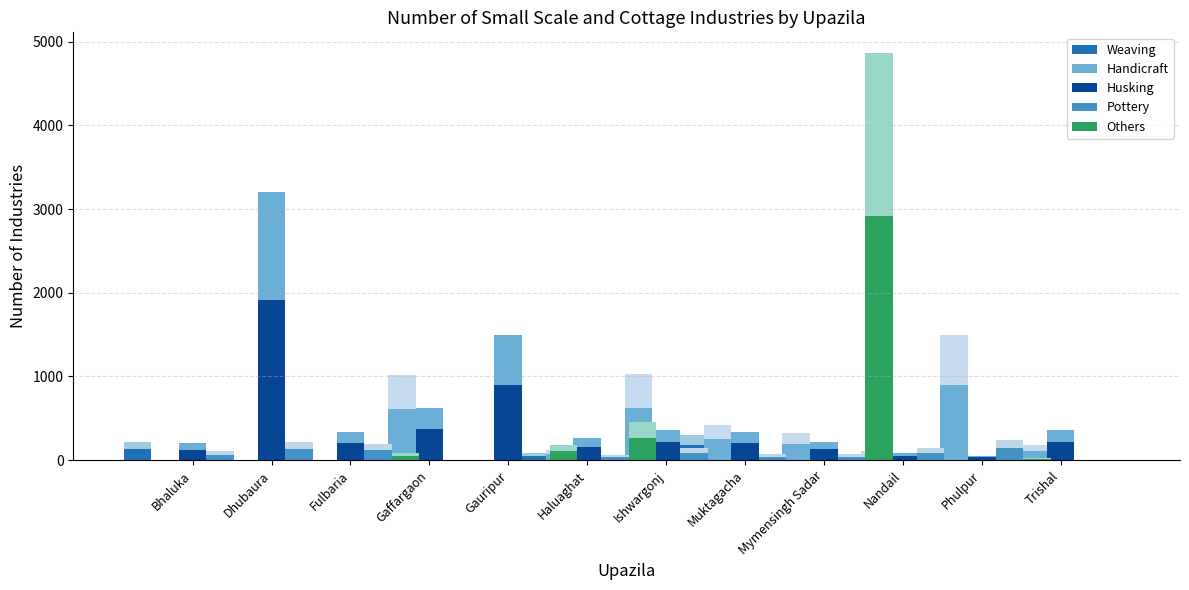

What is the label of the 11th bar from the left?

Phulpur